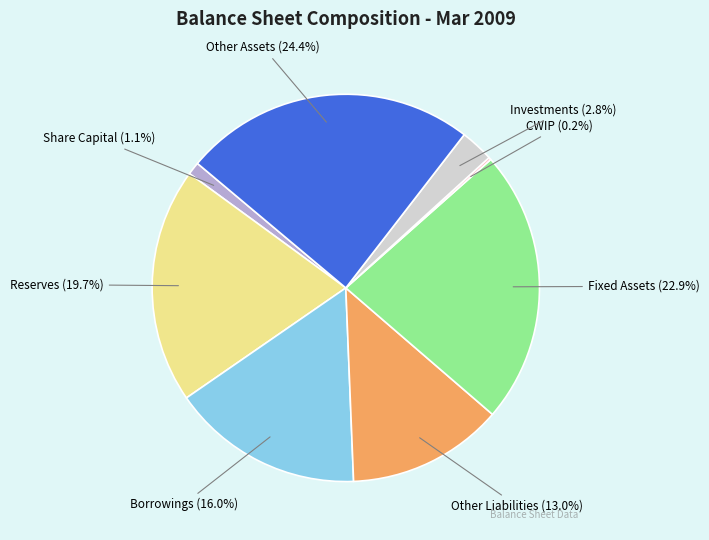

Which category has the biggest portion of the pie?

Other Assets